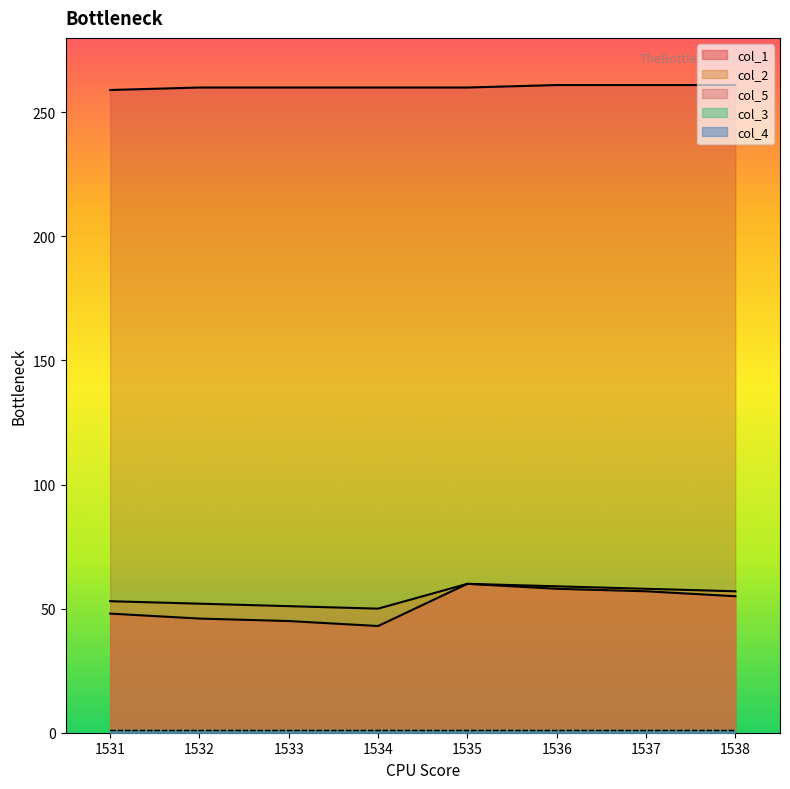

At which label does col_5 first exceed 260?

1536.0